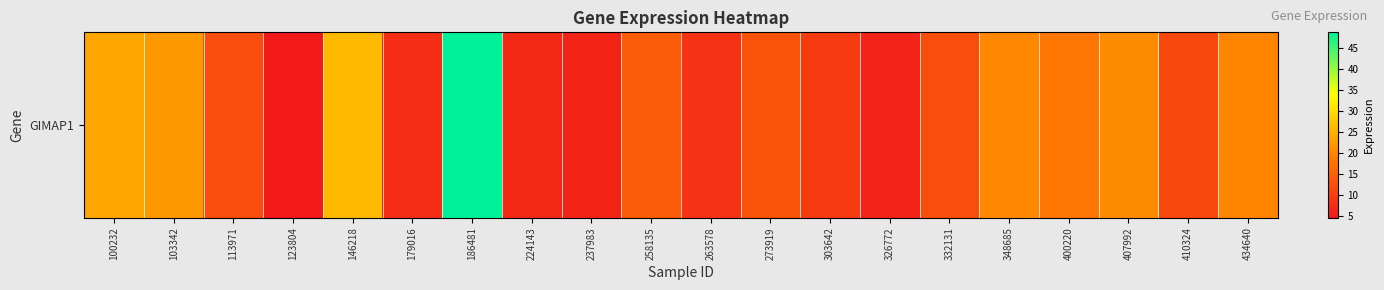

How many distinct data groups are displayed?

1